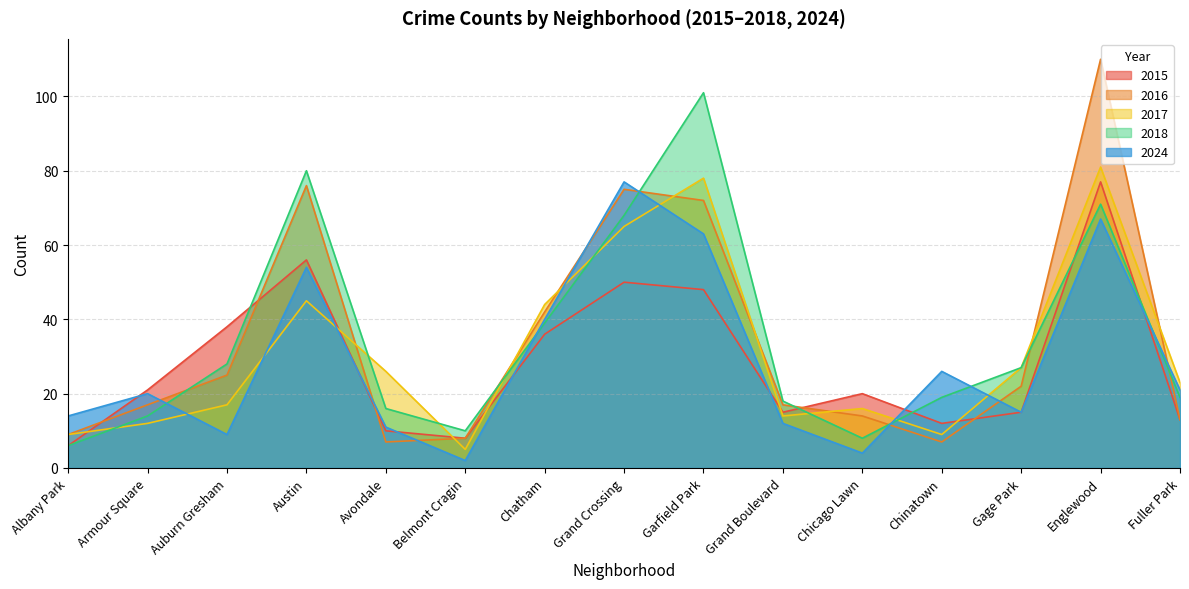

How many data points in 2024 are above 20?

7